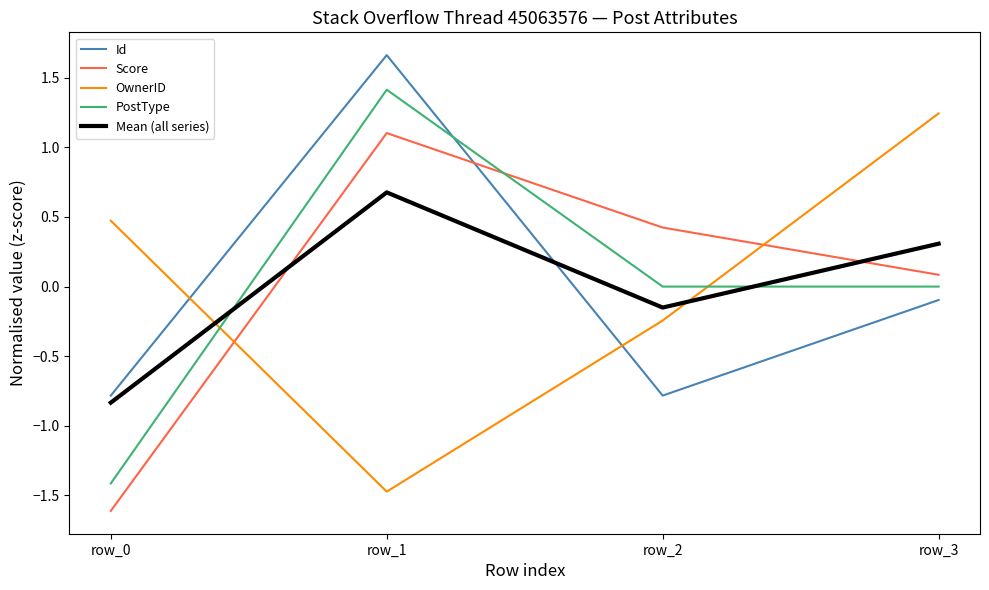

True or false: Id has a value of -1.1 at row_2.

False